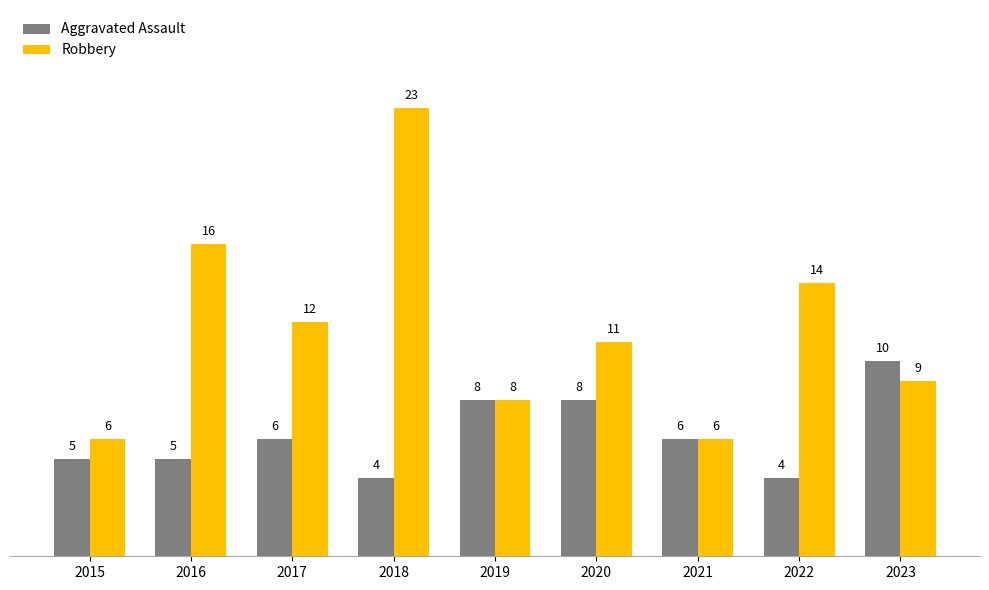

The value of Aggravated Assault at 2020 is 4. True or false?

False